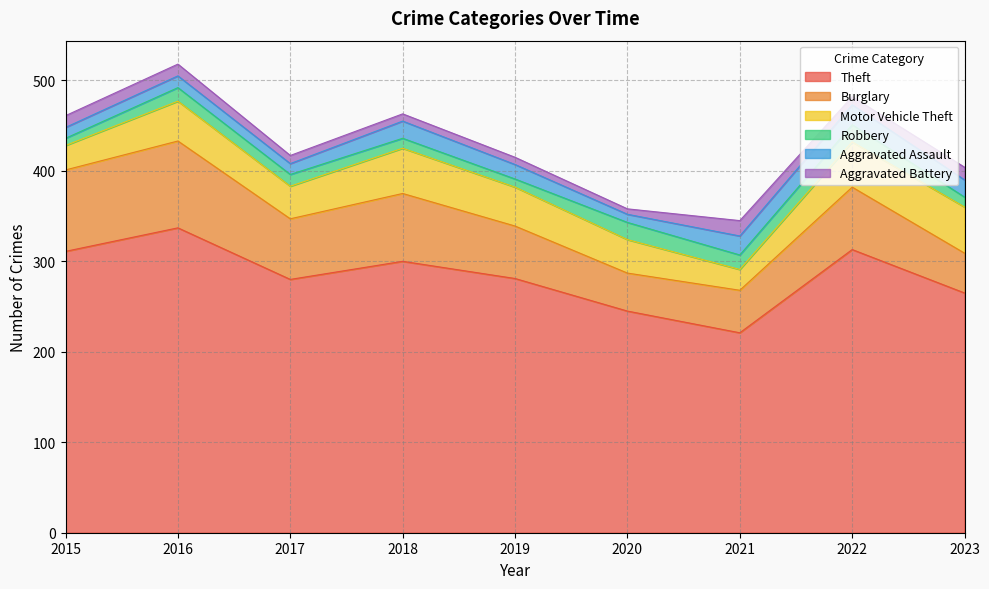

How many data points in Aggravated Assault are above 16?

4